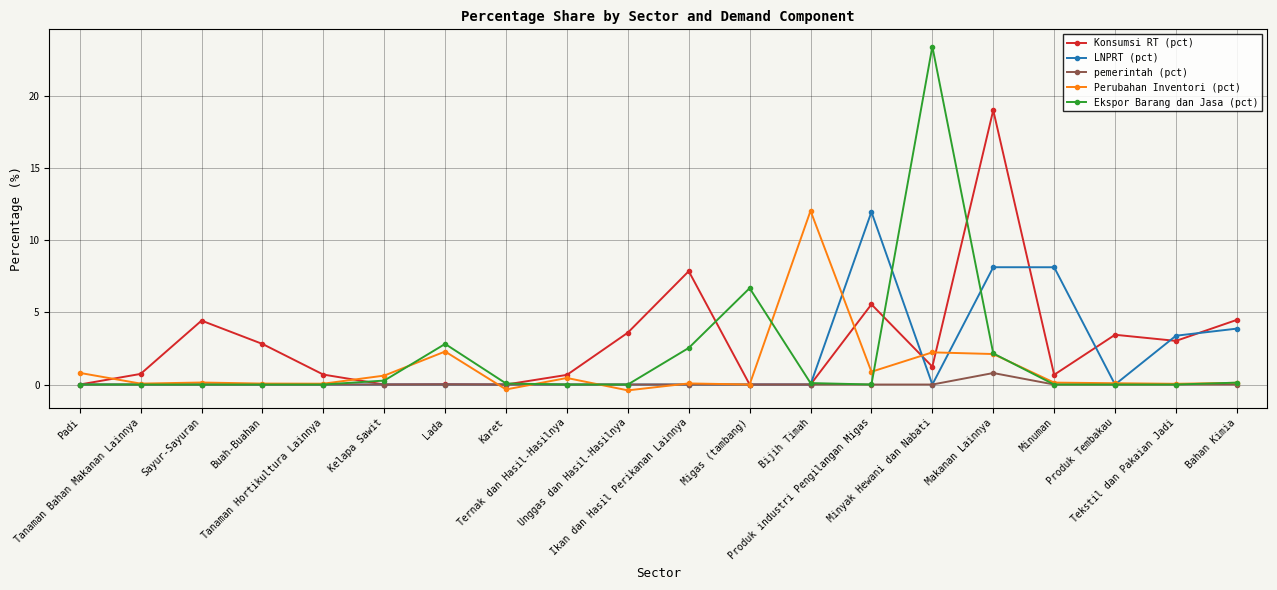

What is the value of the Ekspor Barang dan Jasa (pct) point at the 7th from the left?

2.8